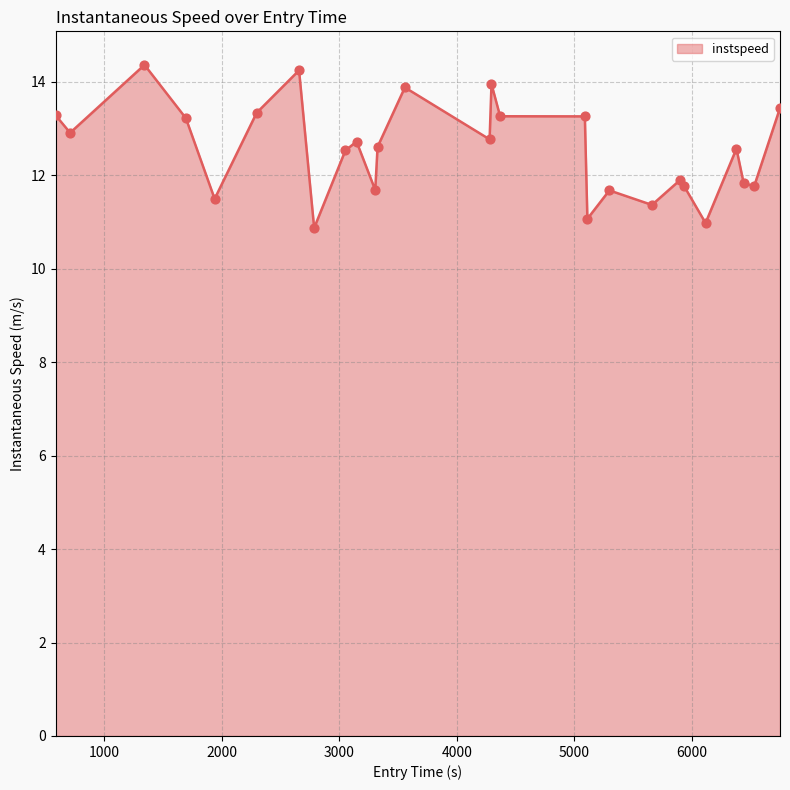

What is the greatest value displayed?

14.4